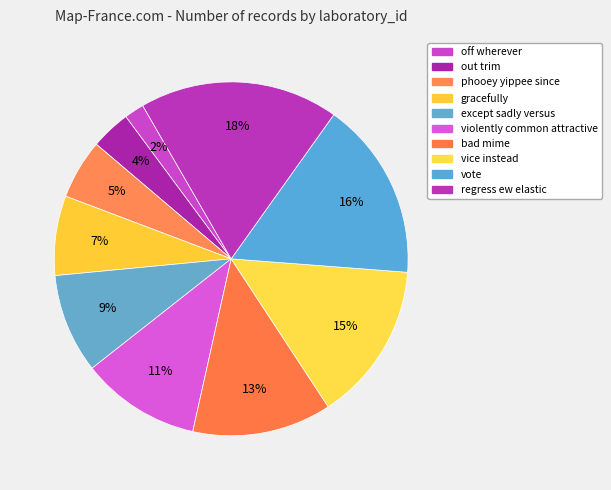

To the nearest percent, what percentage of the pie is violently common attractive?

11%